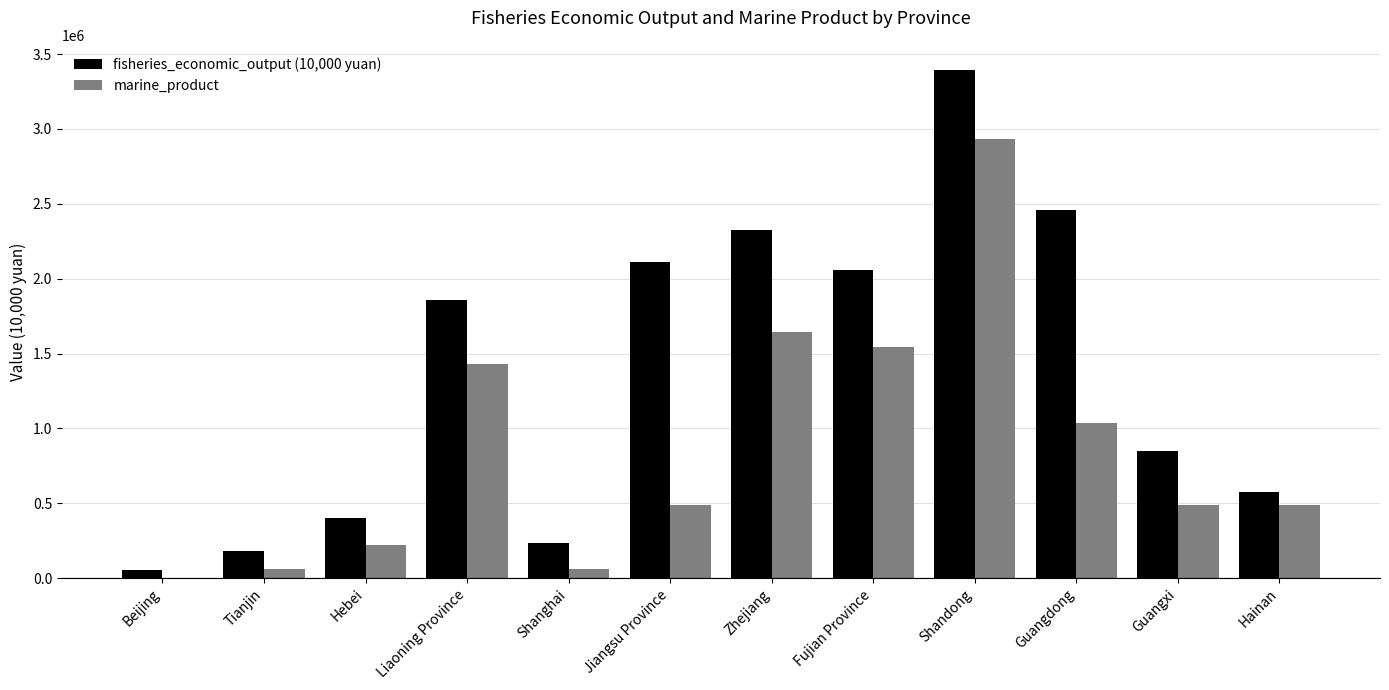

The fisheries_economic_output (10,000 yuan) series shows 1854406.0 at Liaoning Province. True or false?

True